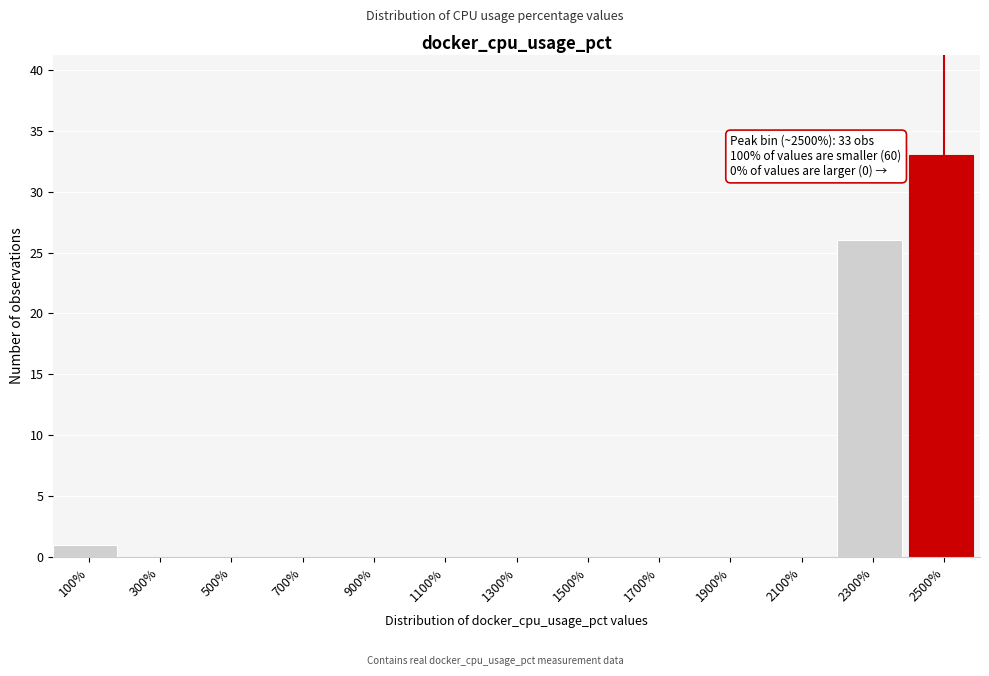

Which range on the x-axis has the tallest bar?

2400 to 2600